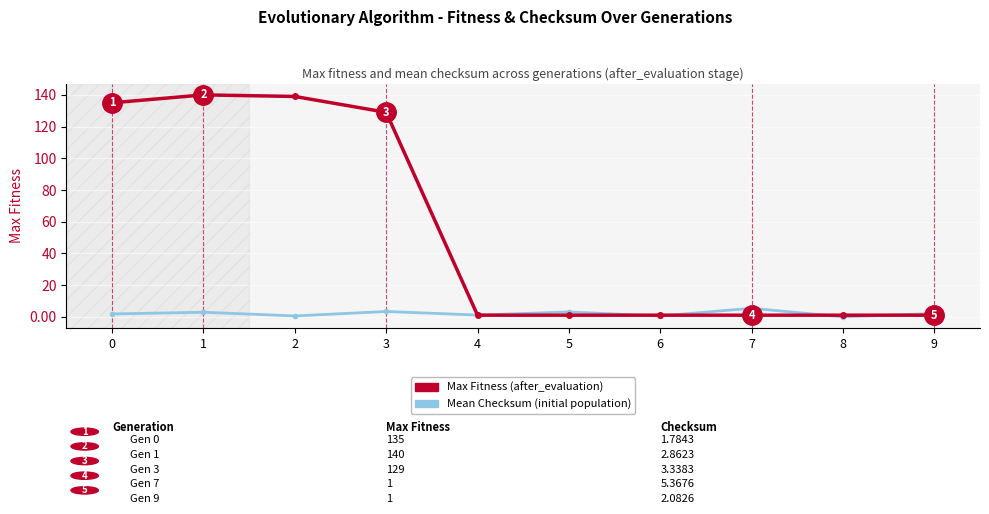

What is the total value across all series at 3?

132.3